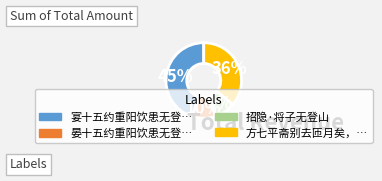

Is there any slice that represents more than half of the pie?

No